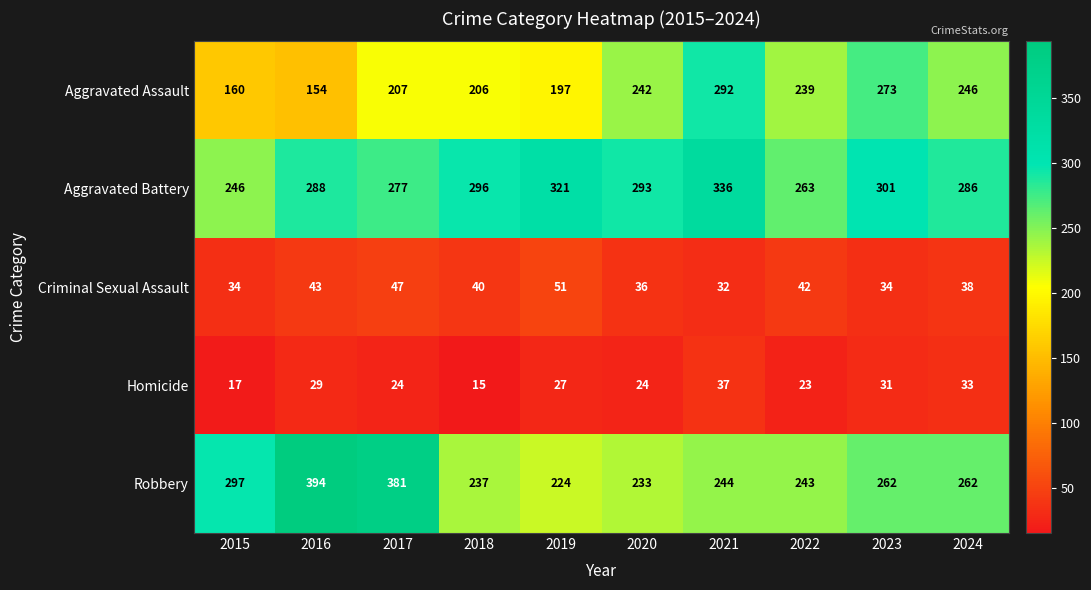

Where is Criminal Sexual Assault nearest to the value 41?

2018